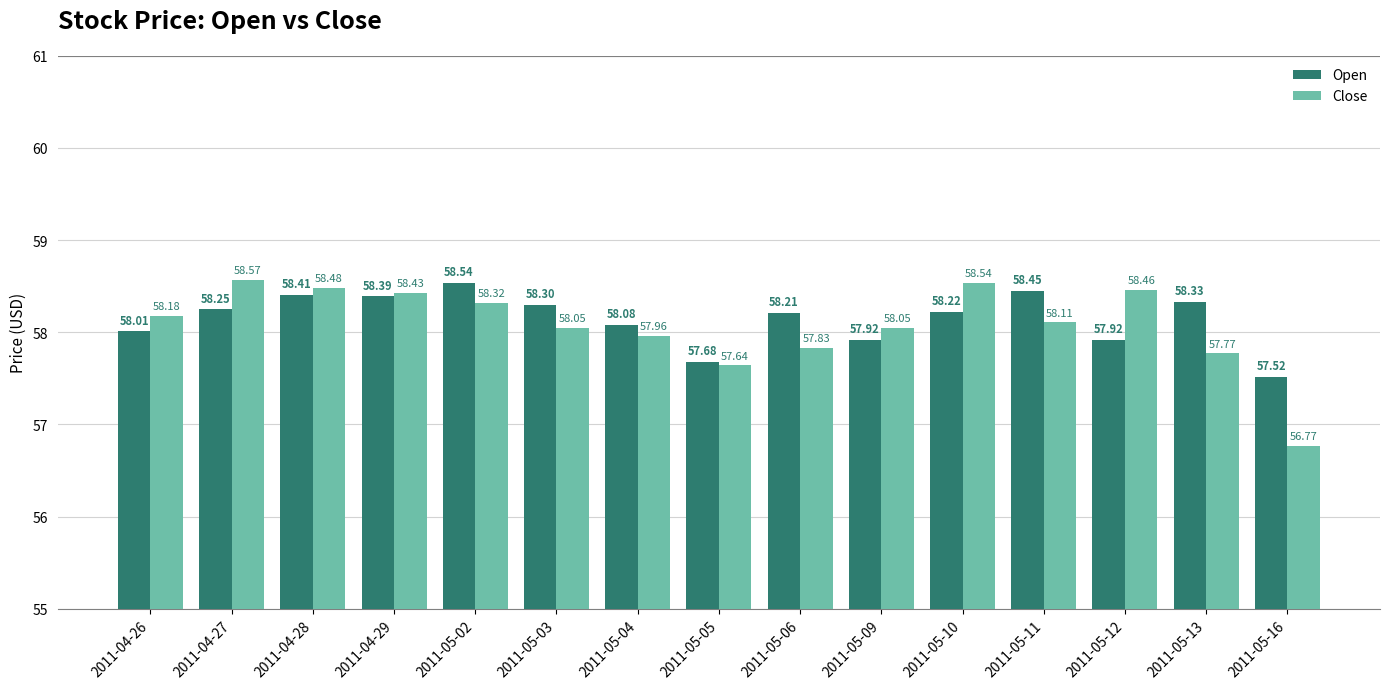

The Close series shows 103.0 at 2011-05-05. True or false?

False